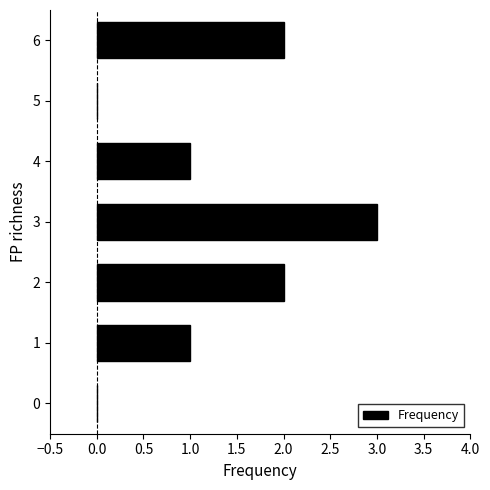

The chart shows a value of 0 at 4. True or false?

False